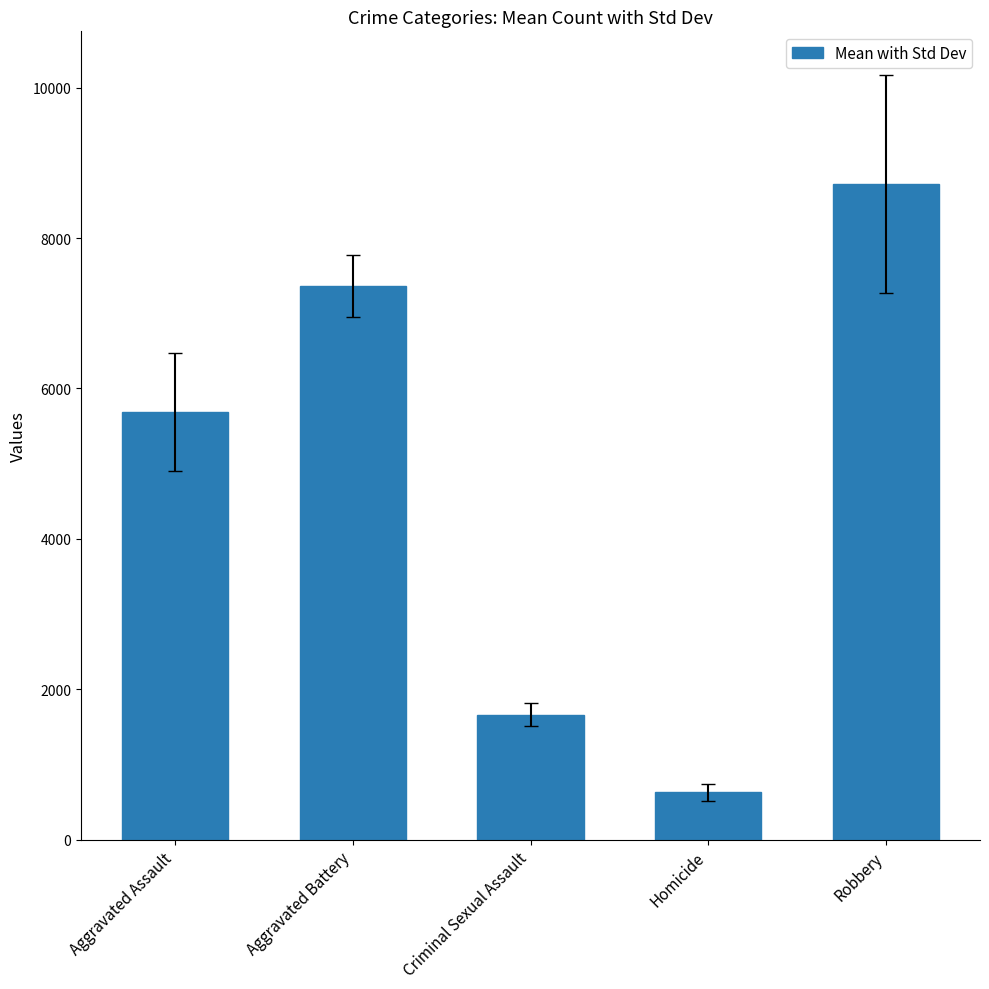

Which label corresponds to the smallest value in the chart?

Homicide